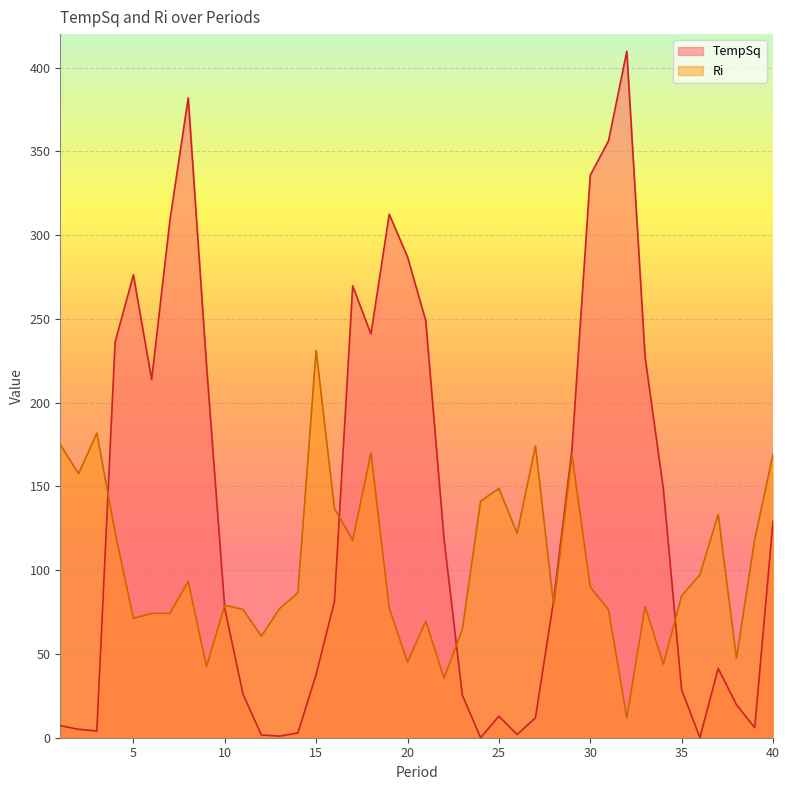

How many interior local valleys does the TempSq series have?

8